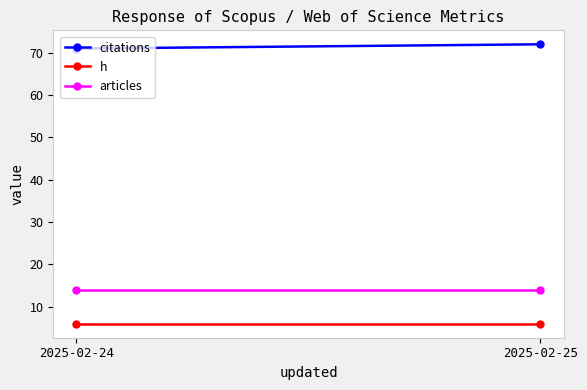

List the labels in order of articles value, largest first.

2025-02-24, 2025-02-25